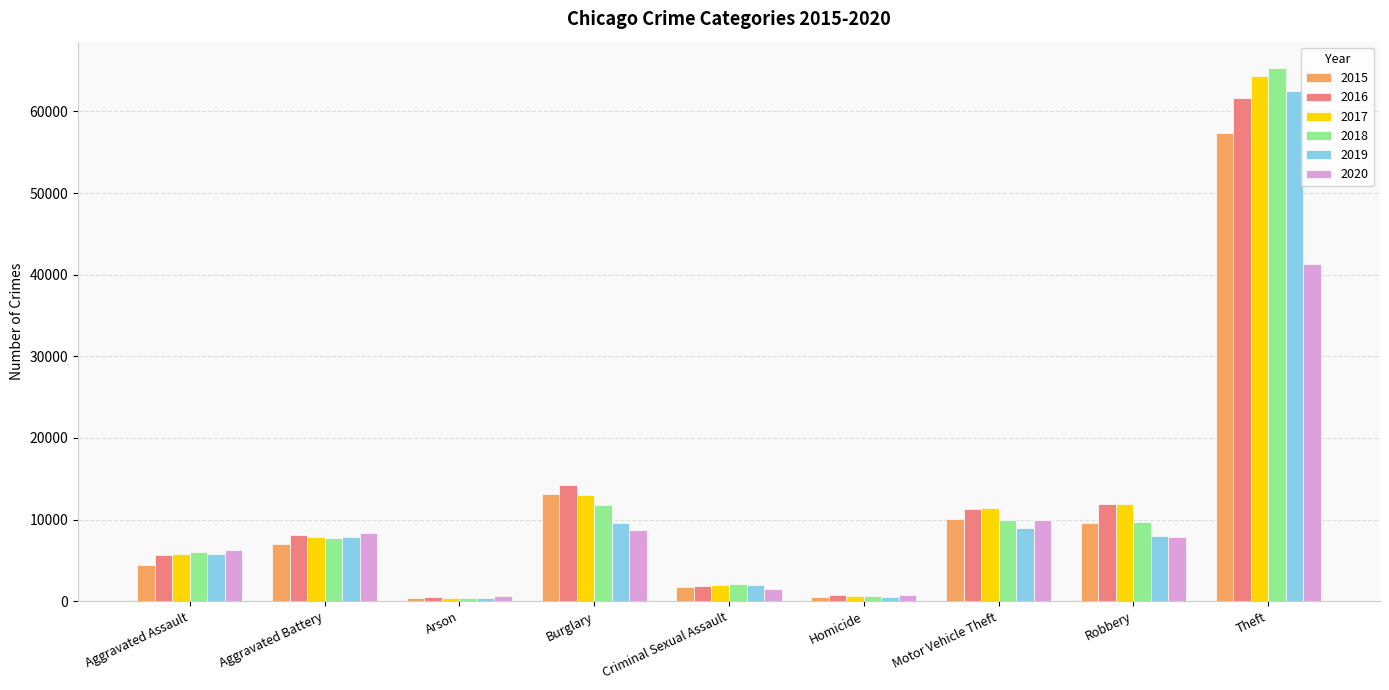

Count the number of categories in the chart.

9